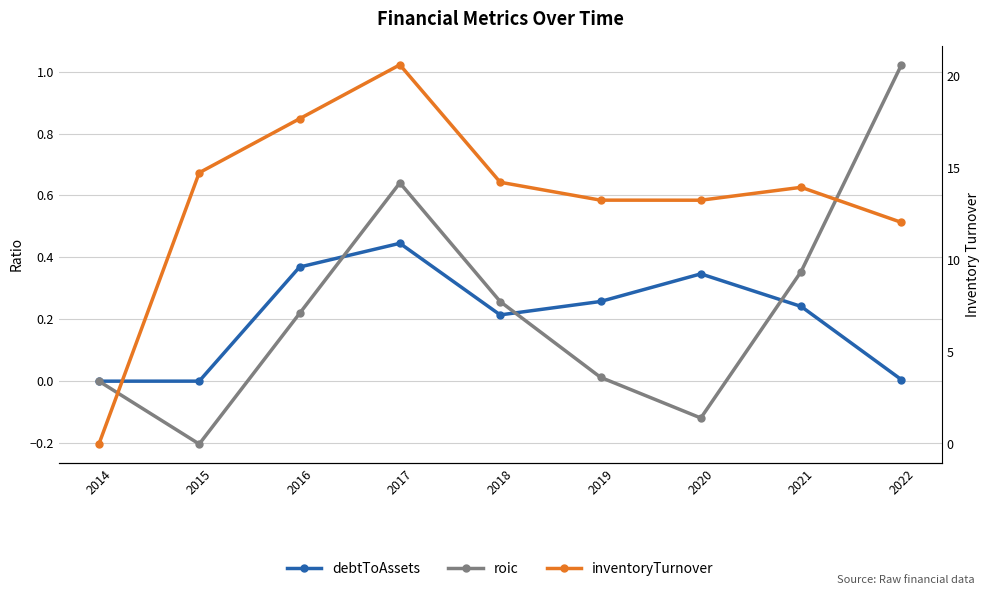

The inventoryTurnover series shows -10.7 at 2014. True or false?

False